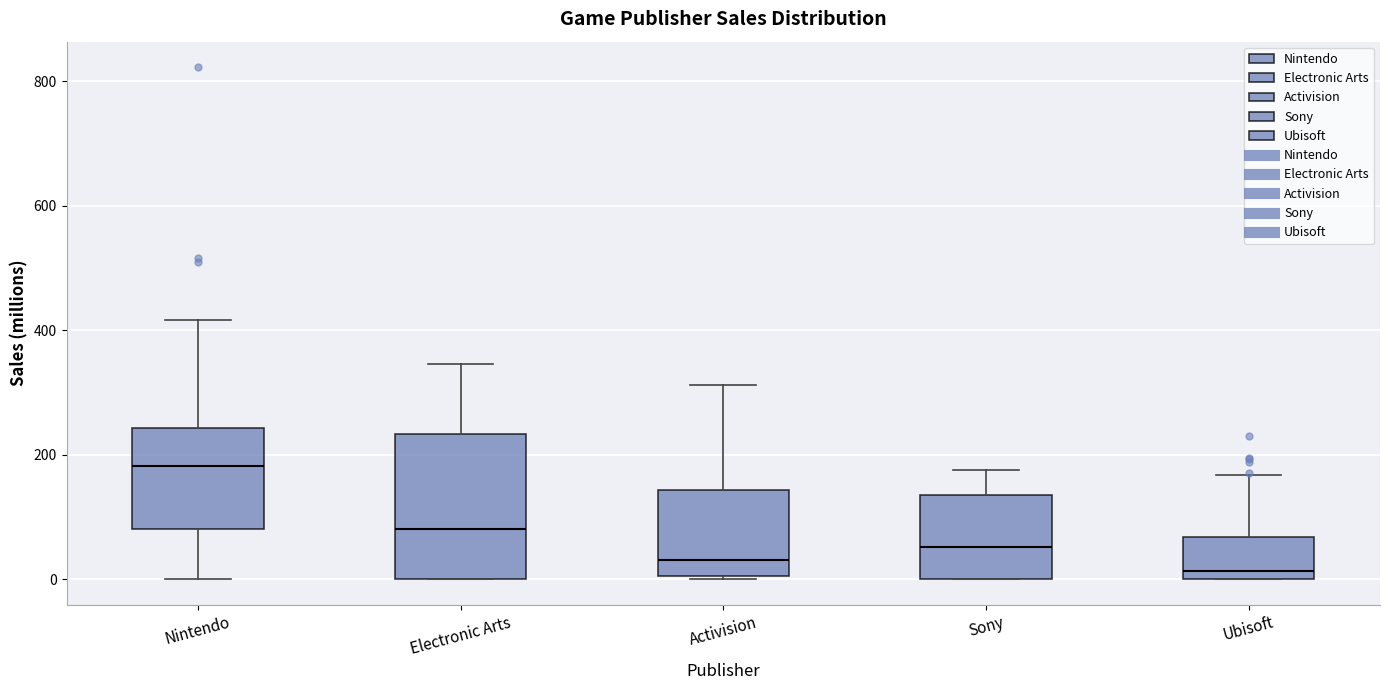

Which box is the tallest, from its lower edge to its upper edge?

Electronic Arts